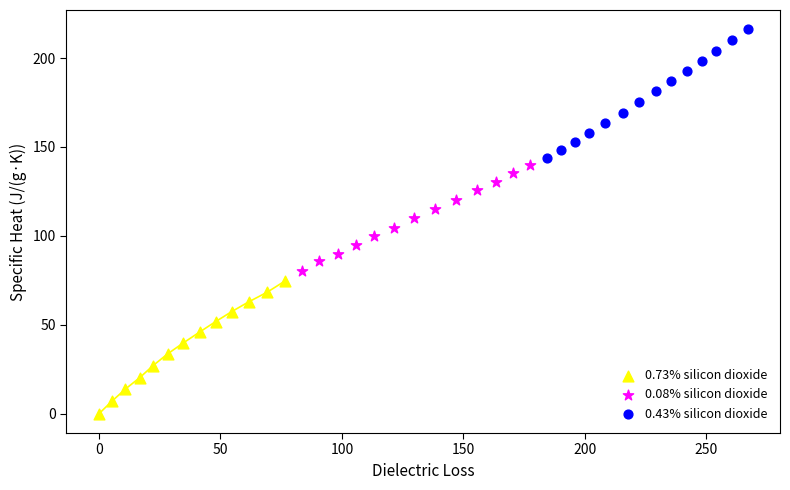

Which series has the widest spread of Y values?

0.73% silicon dioxide